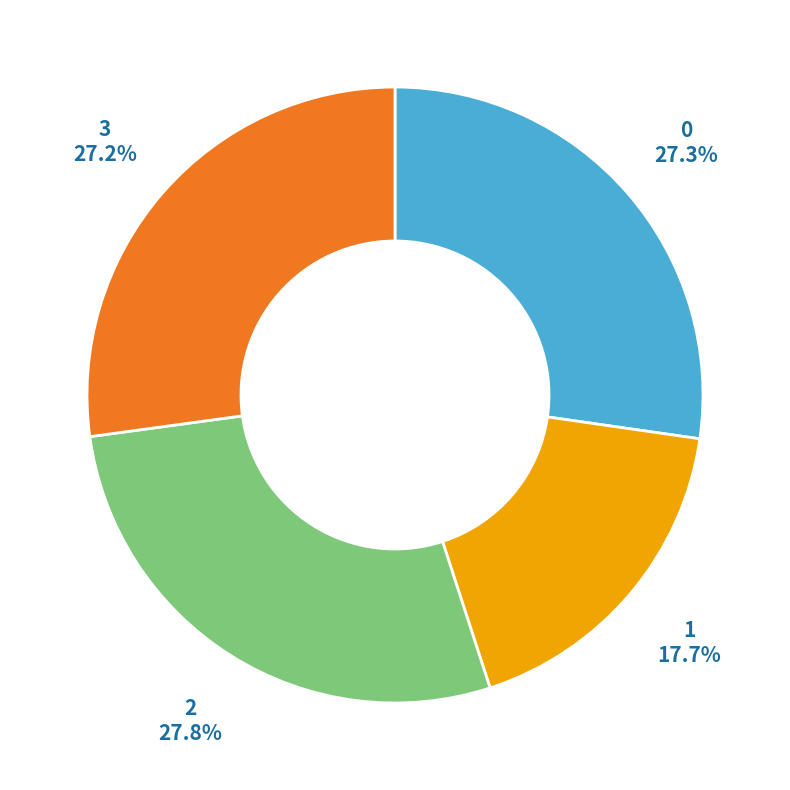

Is there a majority slice in this chart?

No